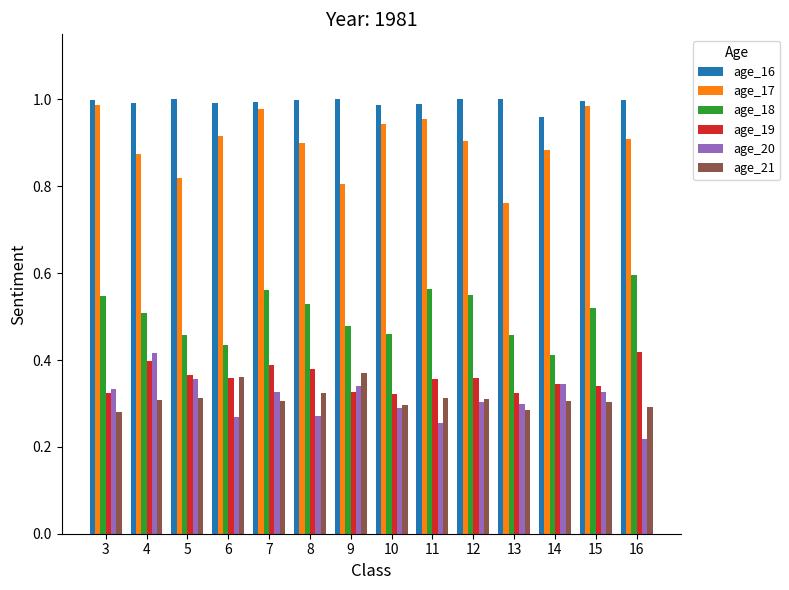

At 8, list the series in order from largest to smallest.

age_16, age_17, age_18, age_19, age_21, age_20